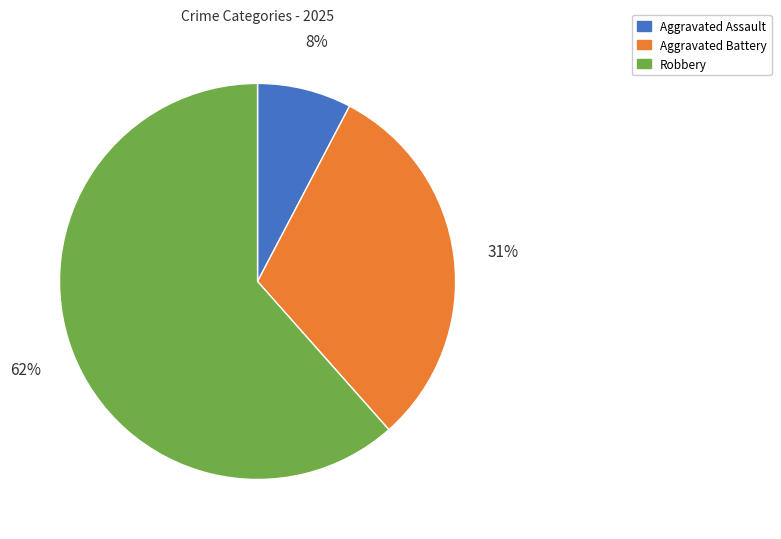

To the nearest percent, what is the average slice percentage?

33%